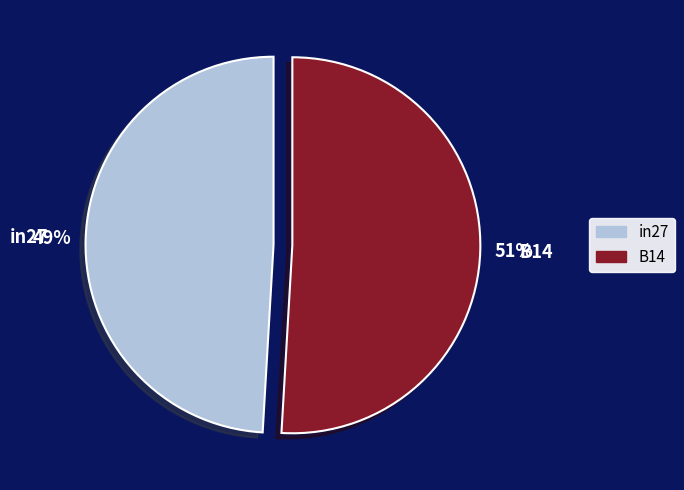

Is it true that in27 is 64% of the pie?

False